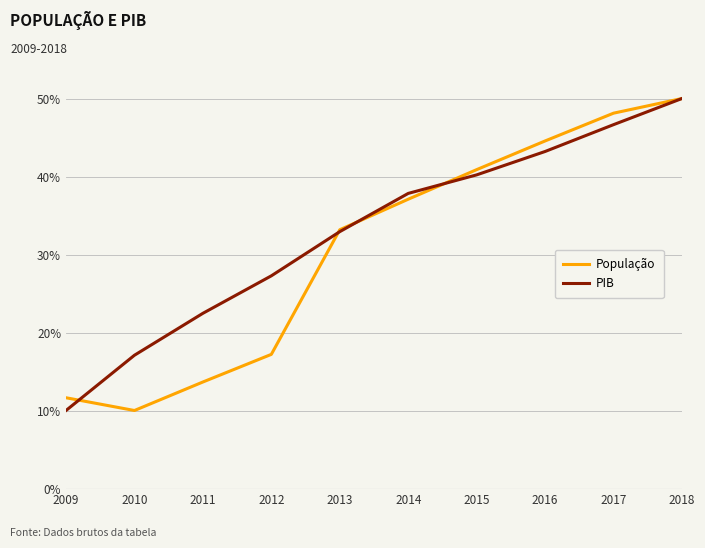

At which label does PIB first exceed 37?

2014